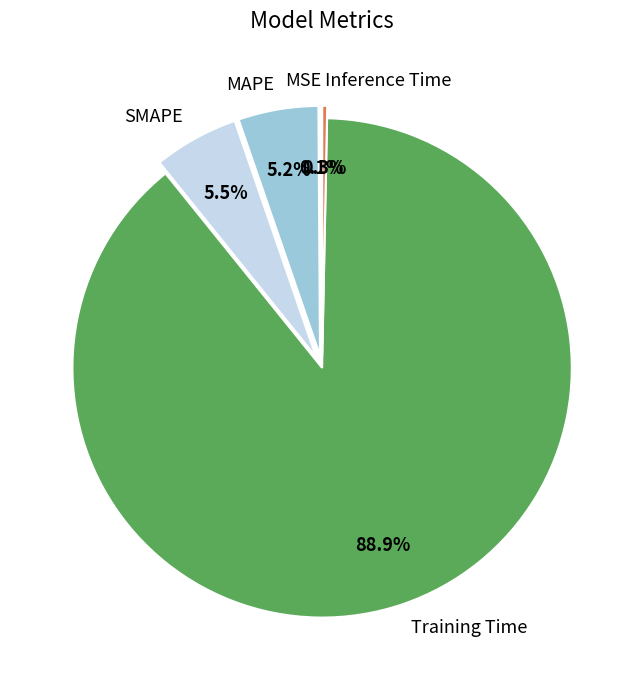

Which category has the biggest portion of the pie?

Training Time